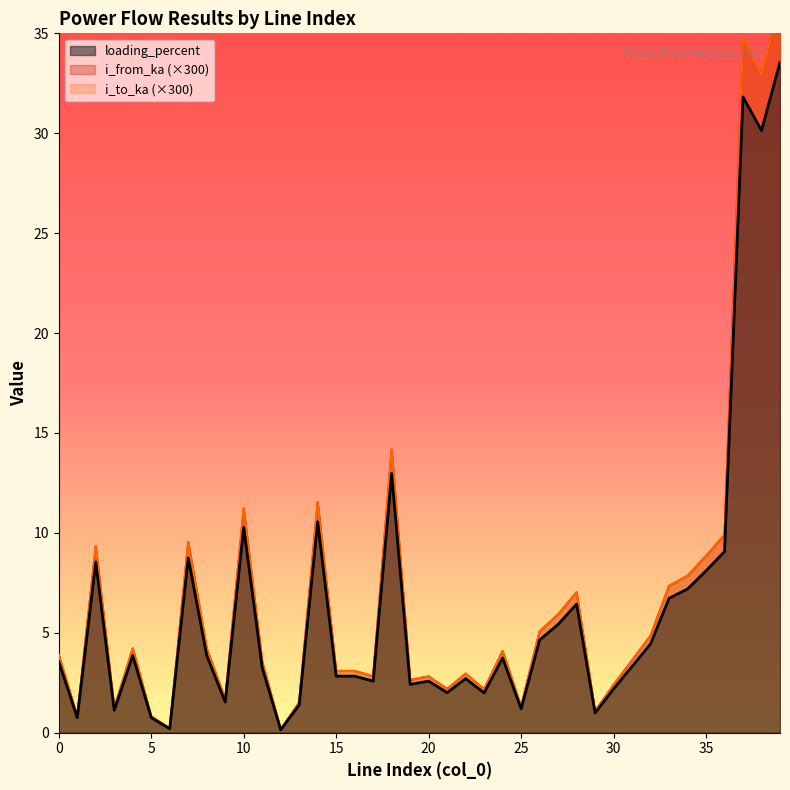

Is the value of loading_percent at 20 greater than the value of i_to_ka at 1?

Yes